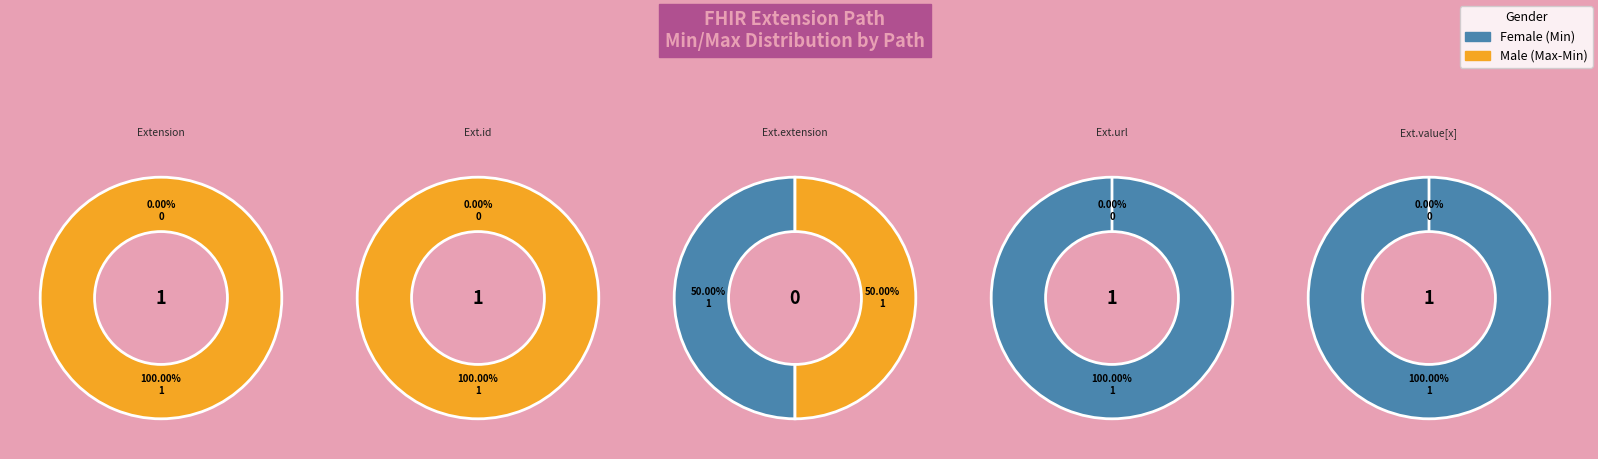

Does Extension represent more than half of the total?

No